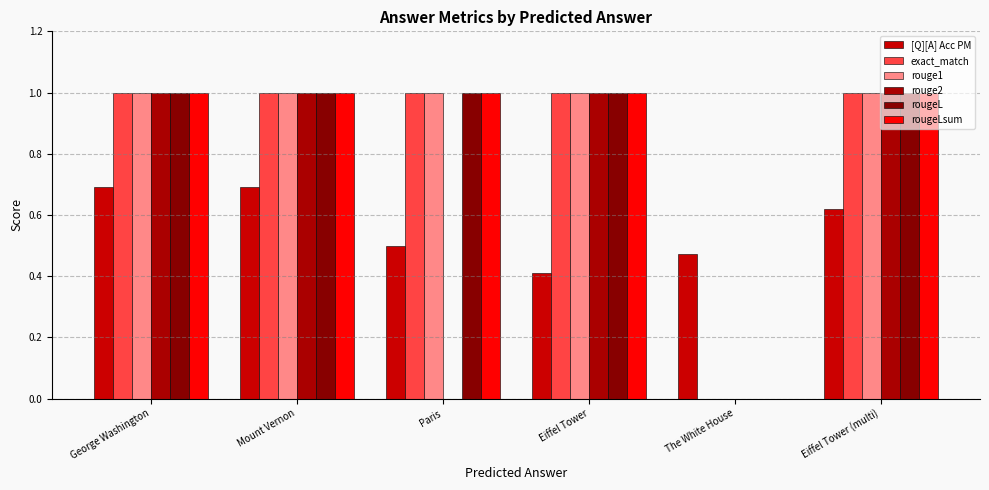

Which series changed the most between Mount Vernon and The White House?

exact_match